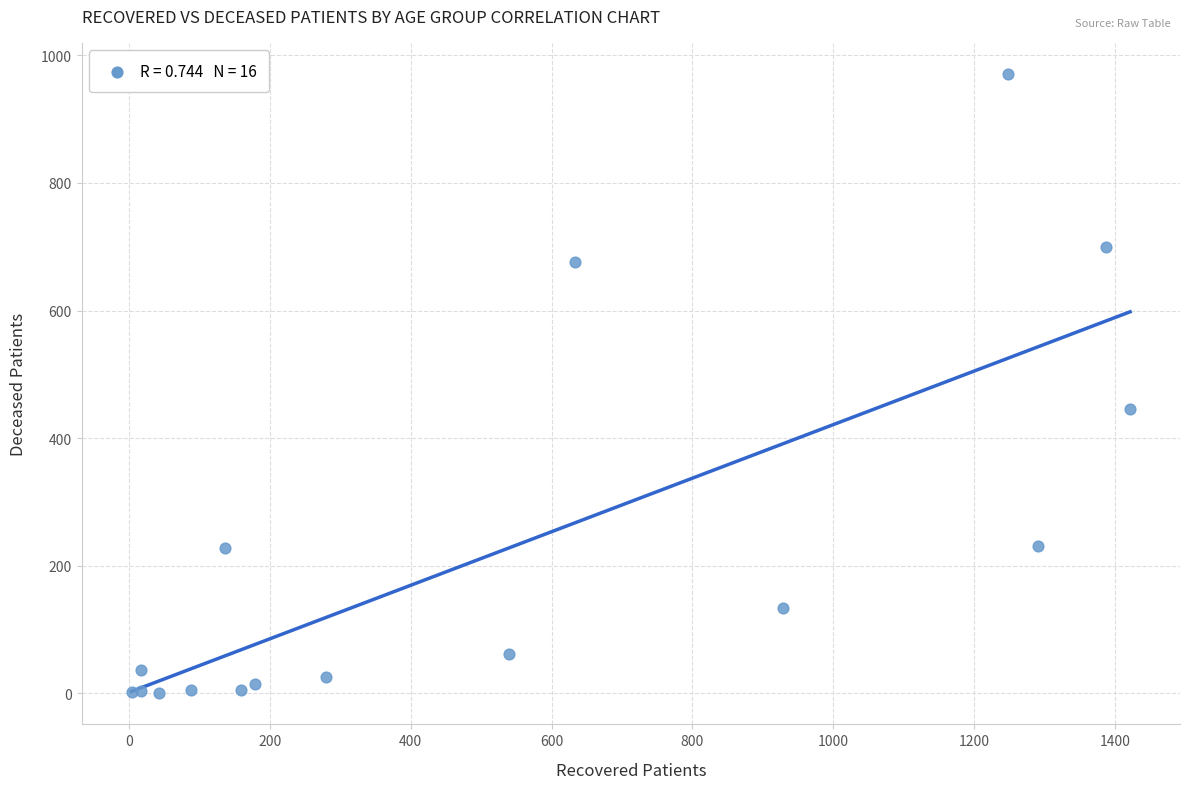

What Y value in the scatter plot is closest to 485?

446